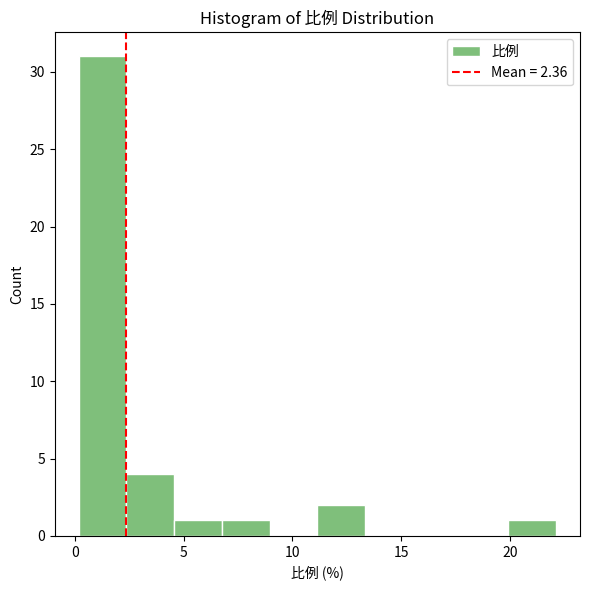

Which range on the x-axis has the tallest bar?

0.0 to 2.5